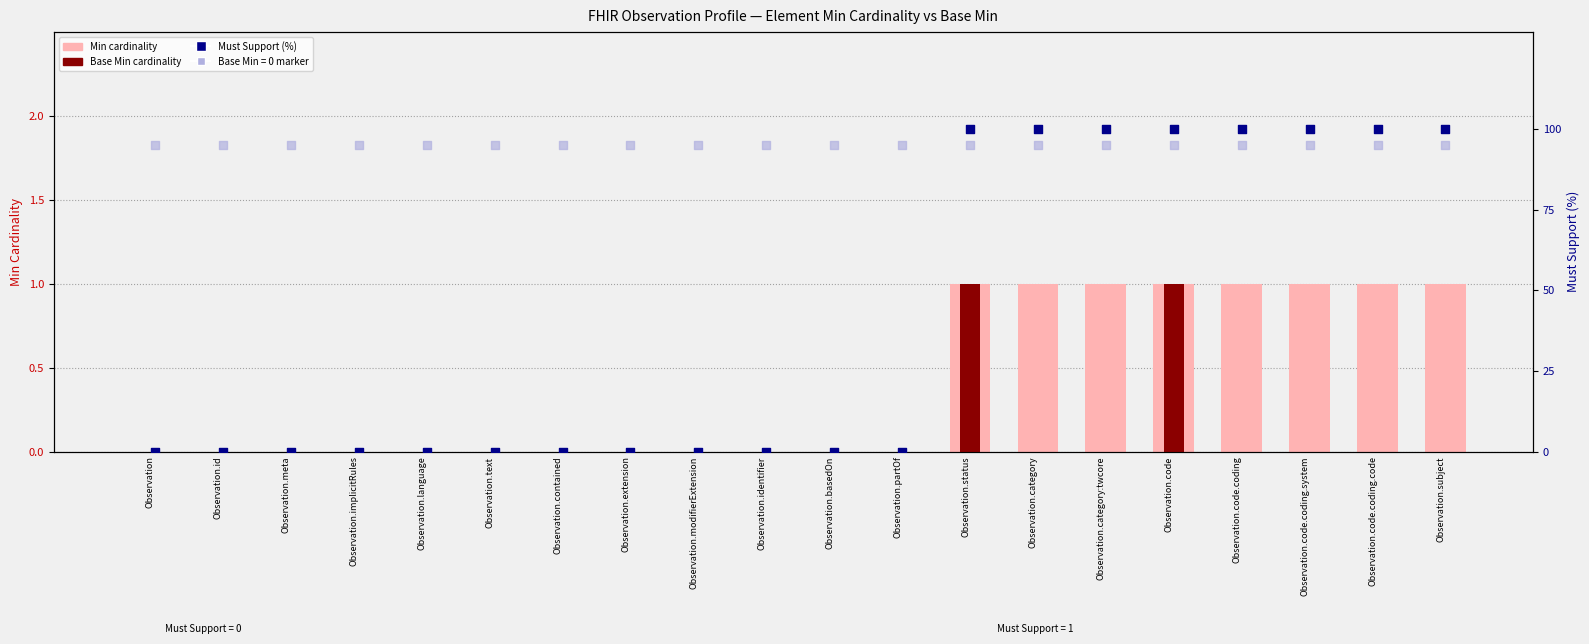

What is the total value across all series at Observation.subject?

101